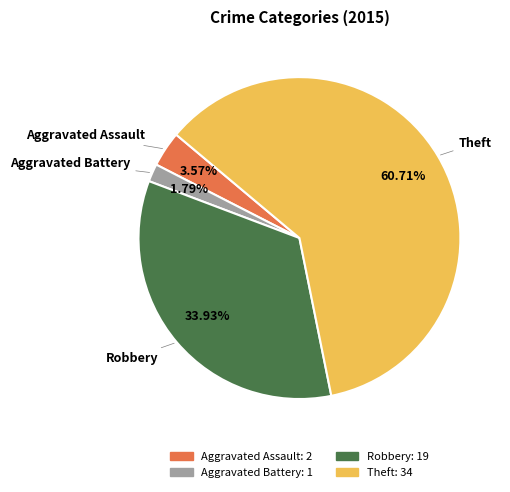

To the nearest percent, what is the average slice percentage?

25%